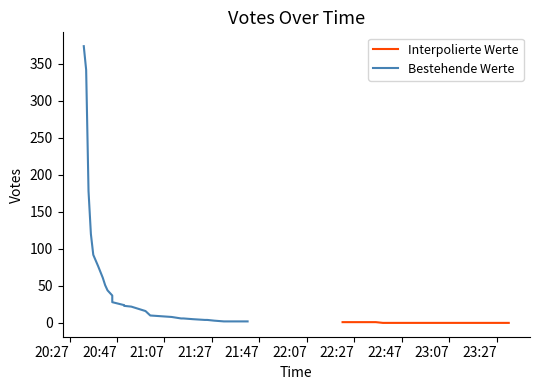

Which has a higher value, 2019-09-14 22:43 or 2019-09-14 21:10?

2019-09-14 21:10